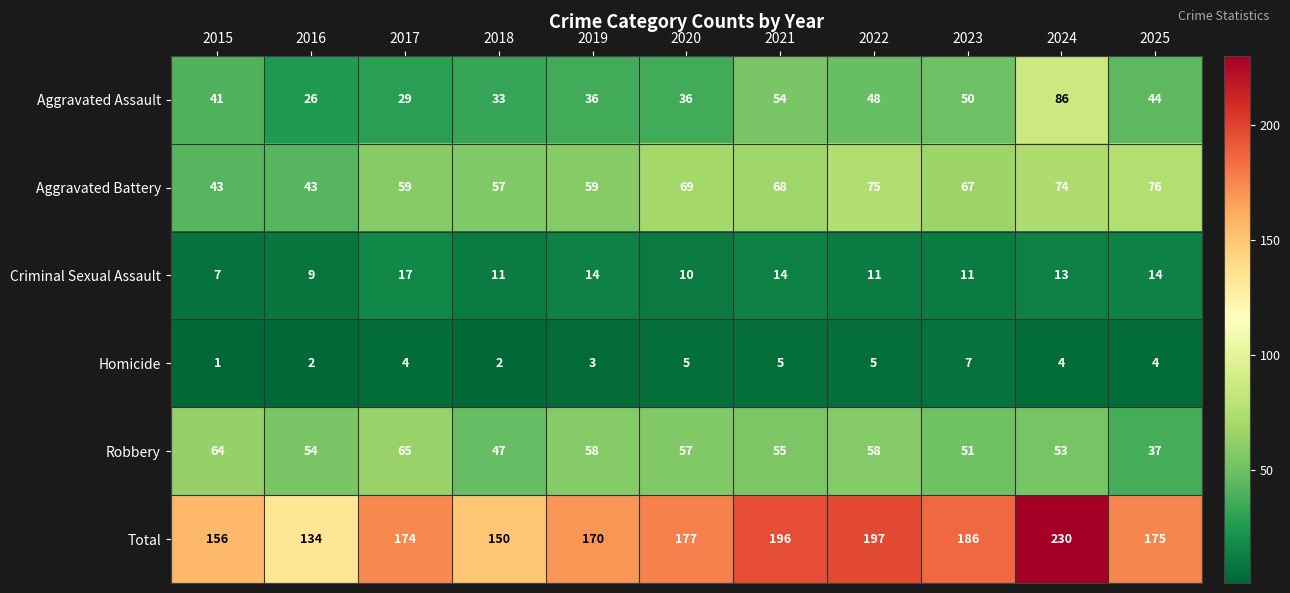

At how many categories does at least one series exceed 167?

8